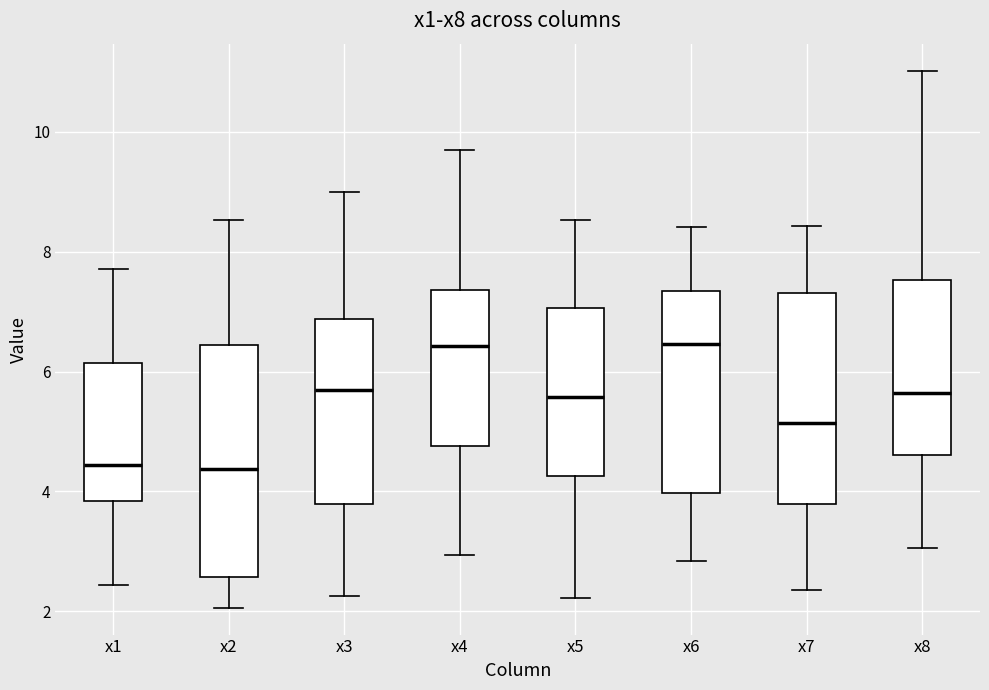

Which box is the tallest, from its lower edge to its upper edge?

x2